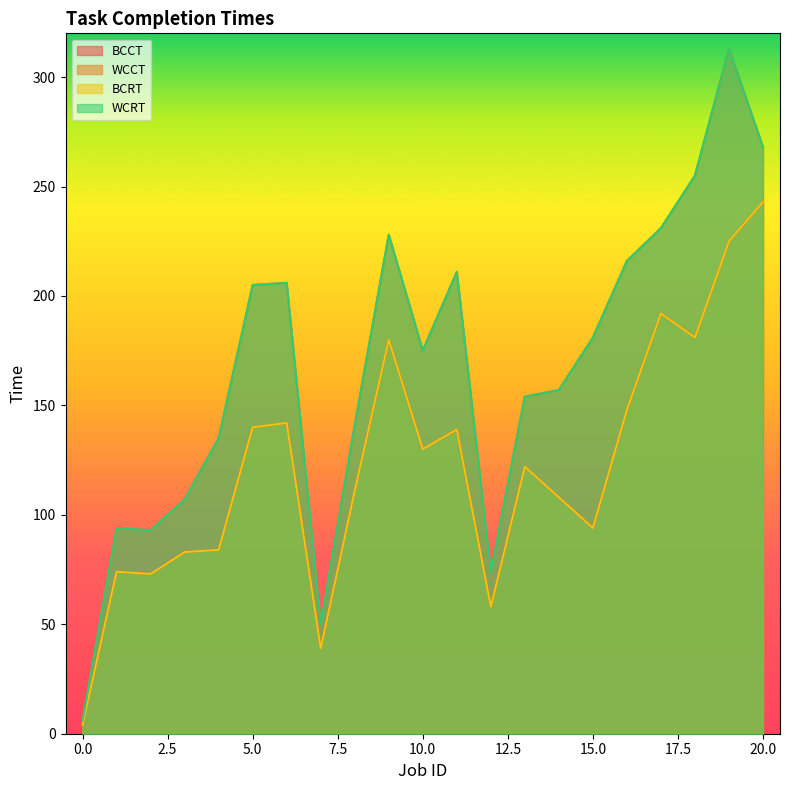

True or false: BCRT and BCCT cross at least once.

False